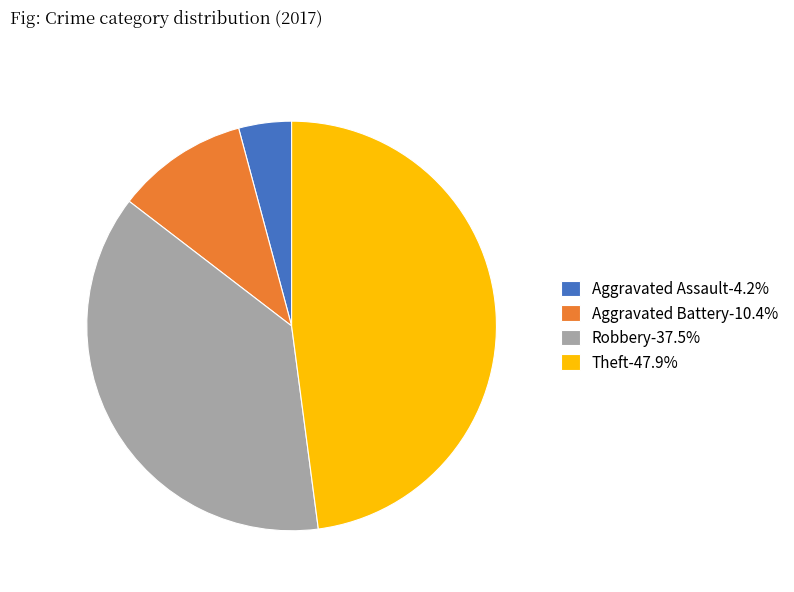

Is the sum of Aggravated Battery-10.4% and Robbery-37.5% greater than half?

No